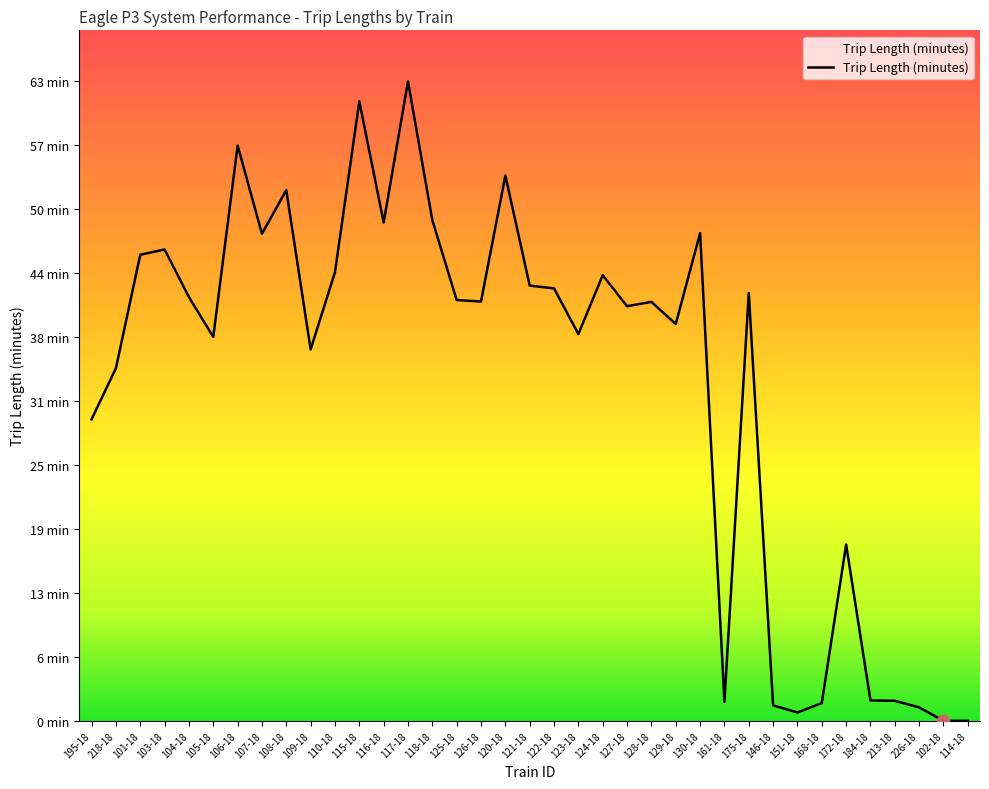

What is the ratio of the value at 118-18 to the value at 226-18?

37.3